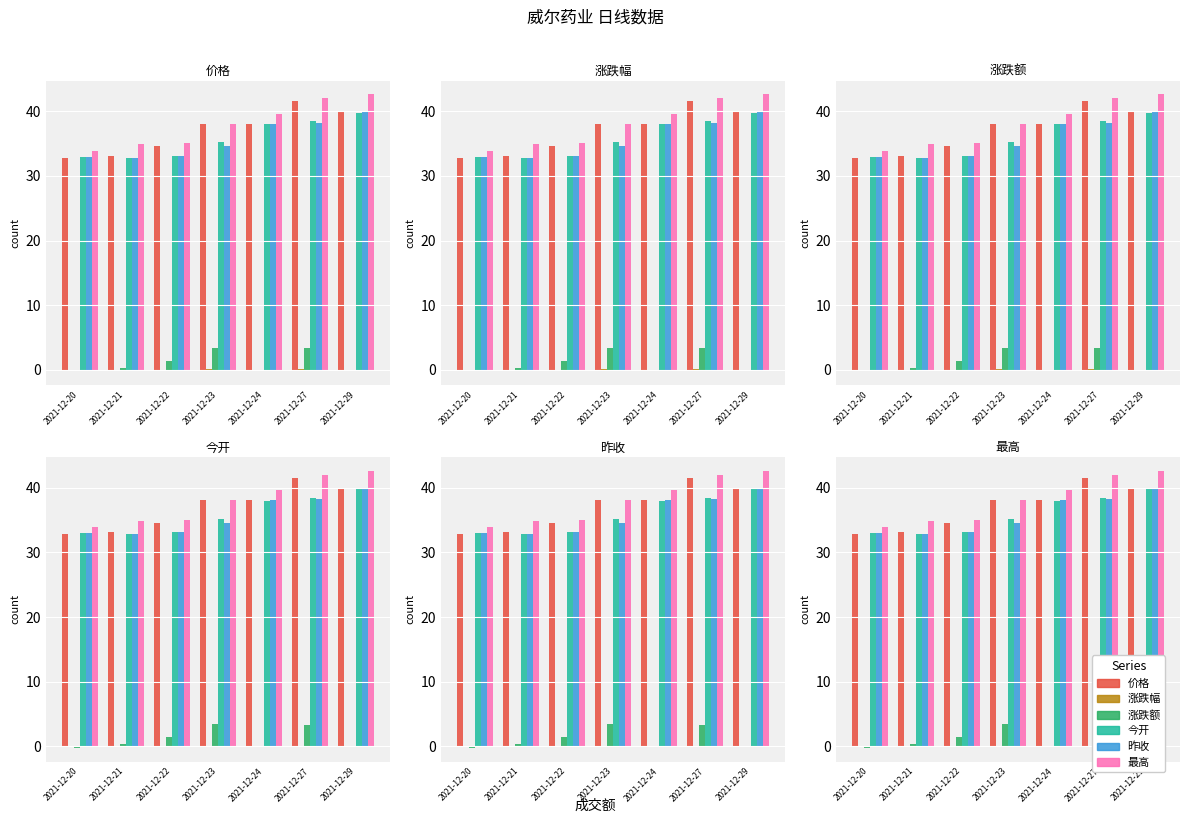

List the labels in order of 涨跌额 value, largest first.

2021-12-23, 2021-12-27, 2021-12-22, 2021-12-21, 2021-12-24, 2021-12-29, 2021-12-20